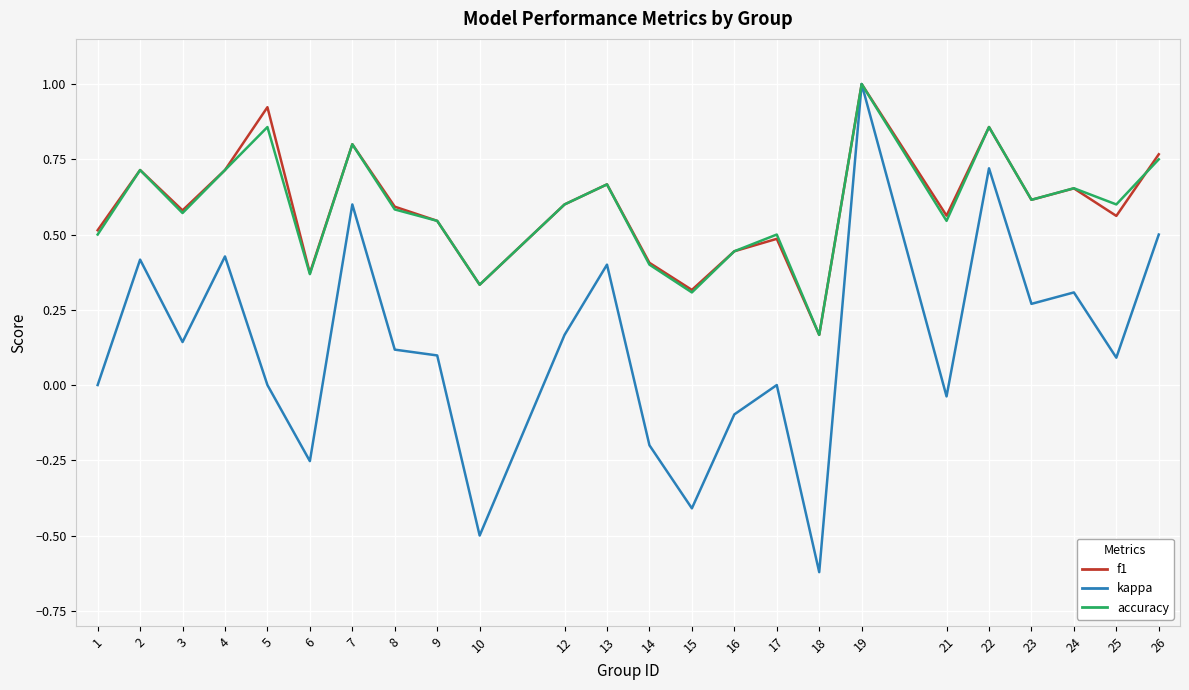

Is the value of kappa at 9 greater than the value of accuracy at 24?

No